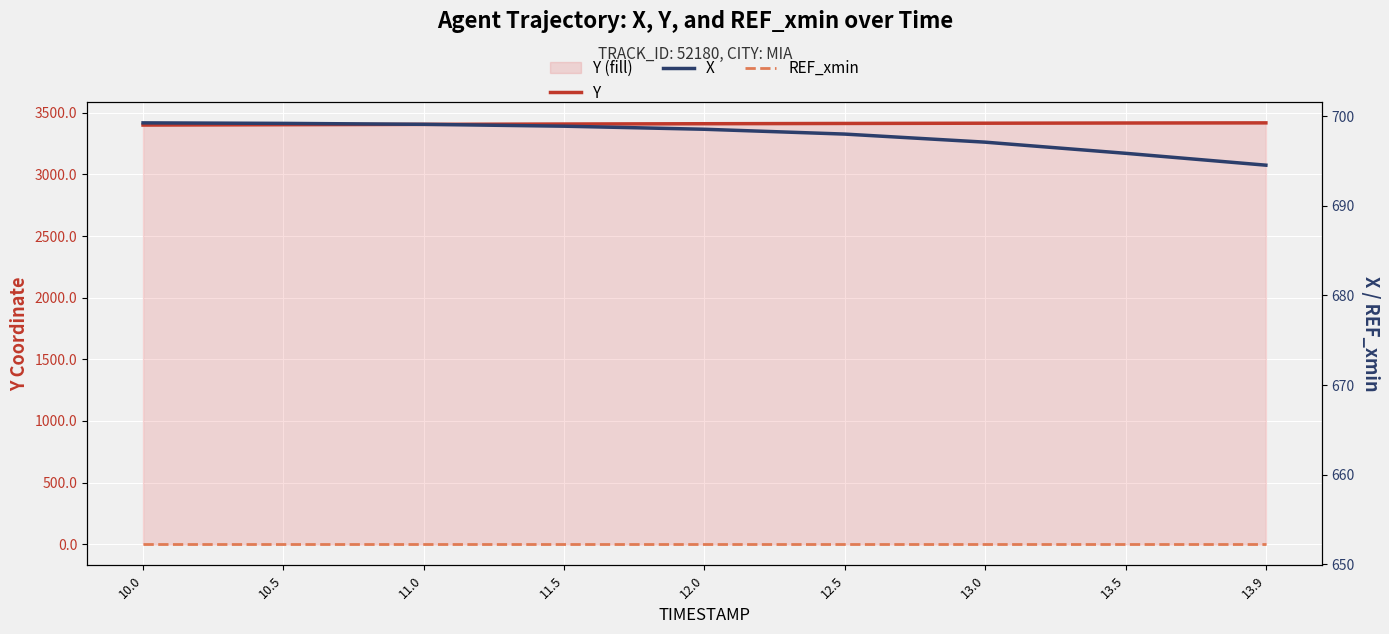

What are all the series names shown in the legend?

Y, X, REF_xmin